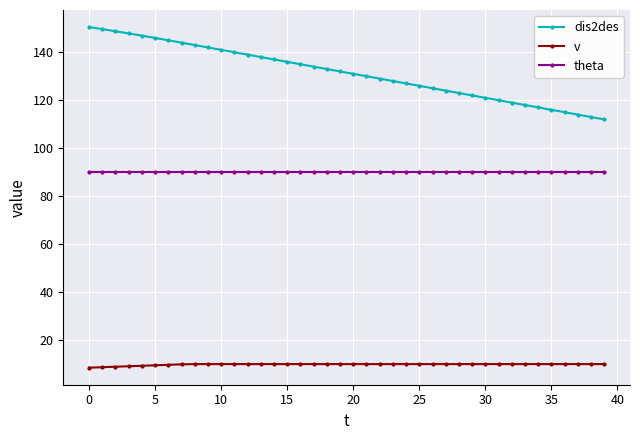

What is the value of the v point at the 24th from the left?

10.0